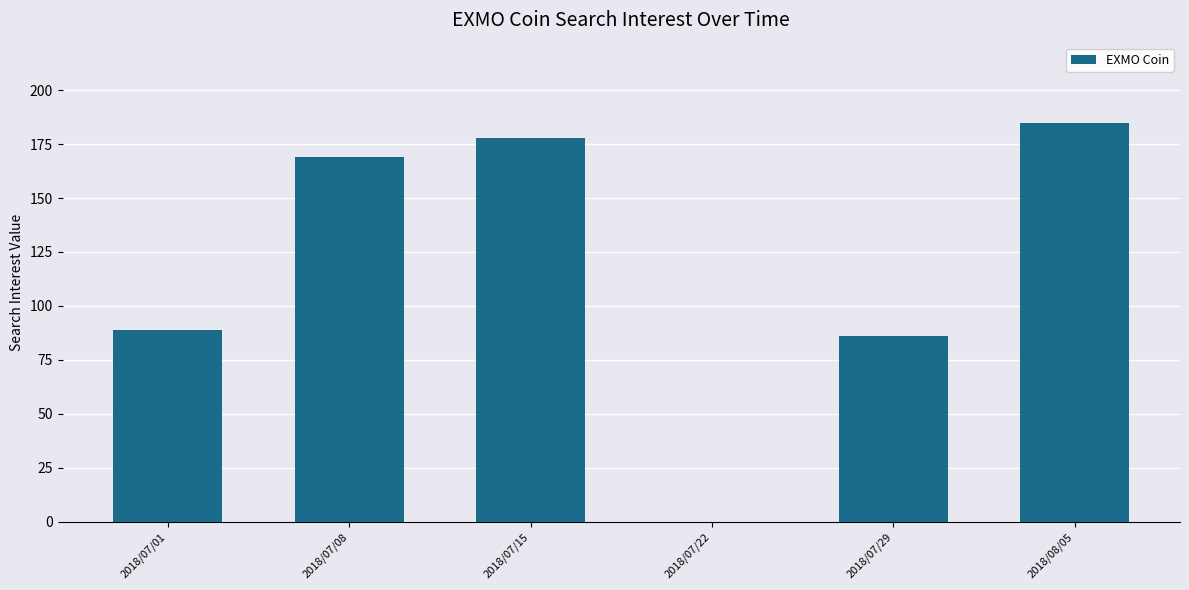

What is the approximate value at 2018/07/08, to the nearest 5?

170